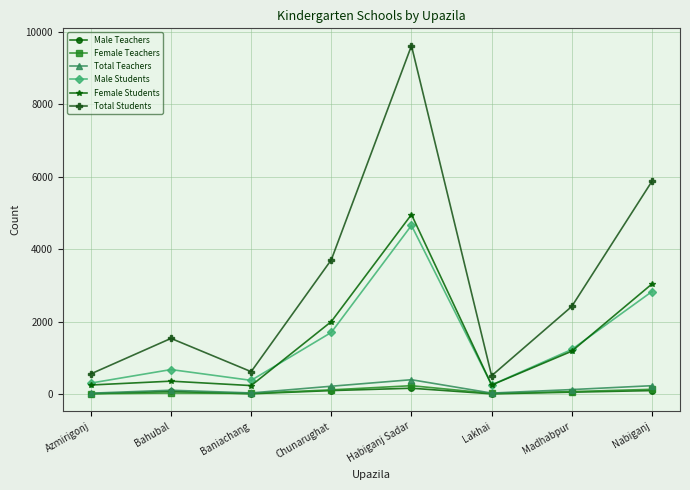

How many lines are shown in the chart?

6